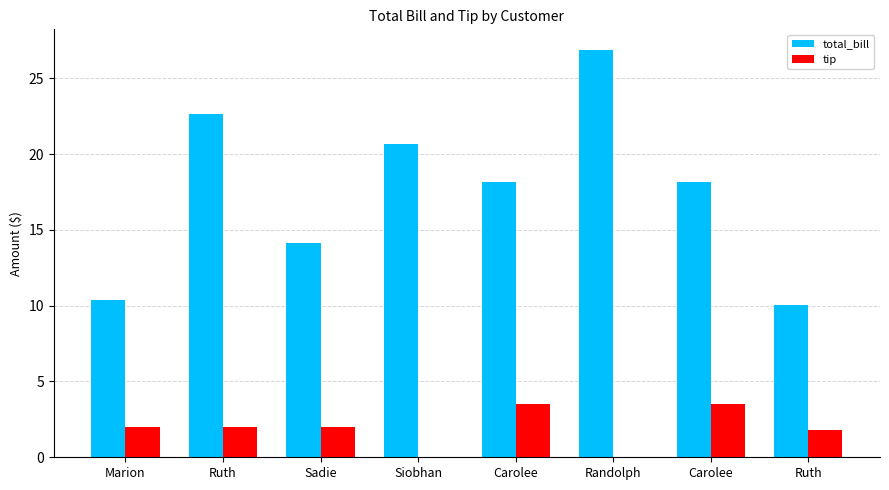

Rank the series by their average value, from highest to lowest.

total_bill, tip